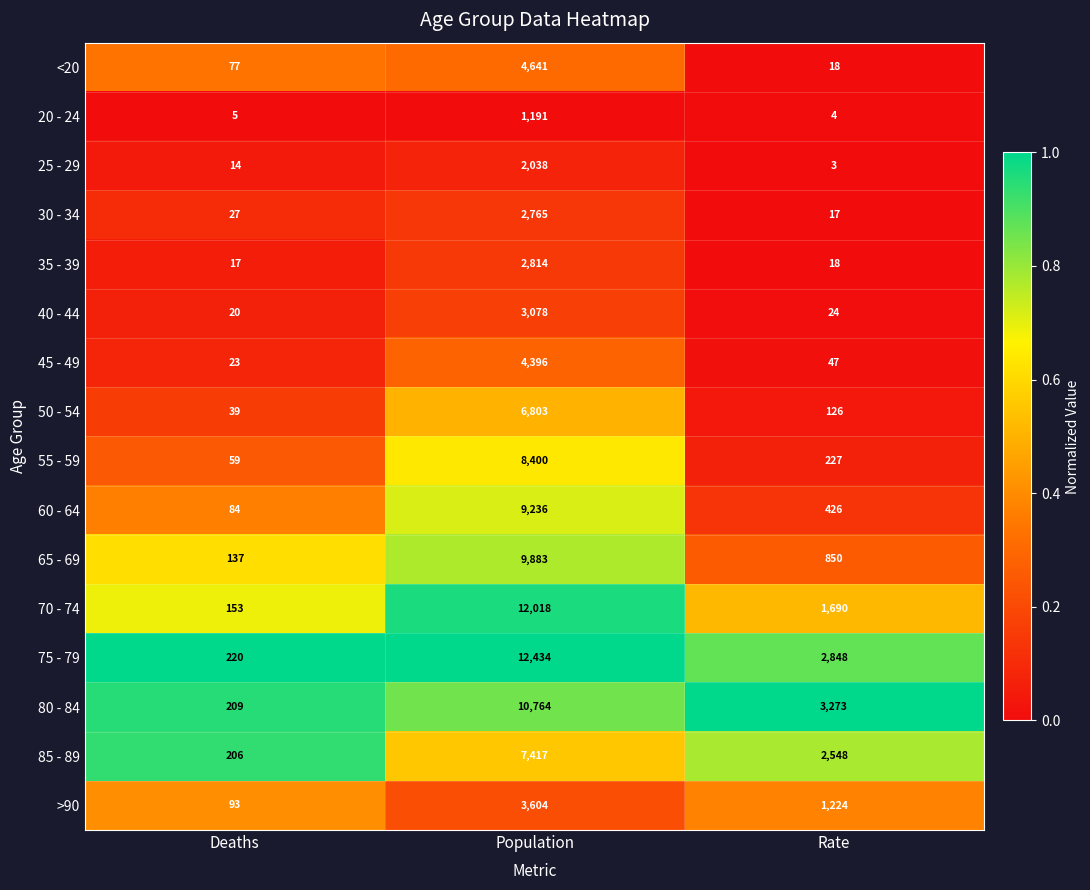

At Population, list the series in order from smallest to largest.

20 - 24, 25 - 29, 30 - 34, 35 - 39, 40 - 44, >90, 45 - 49, <20, 50 - 54, 85 - 89, 55 - 59, 60 - 64, 65 - 69, 80 - 84, 70 - 74, 75 - 79